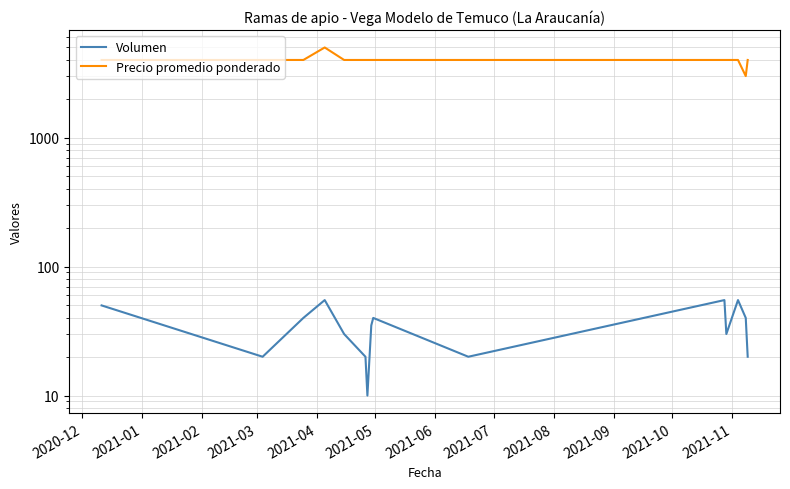

True or false: Precio promedio ponderado and Volumen intersect in this chart.

False